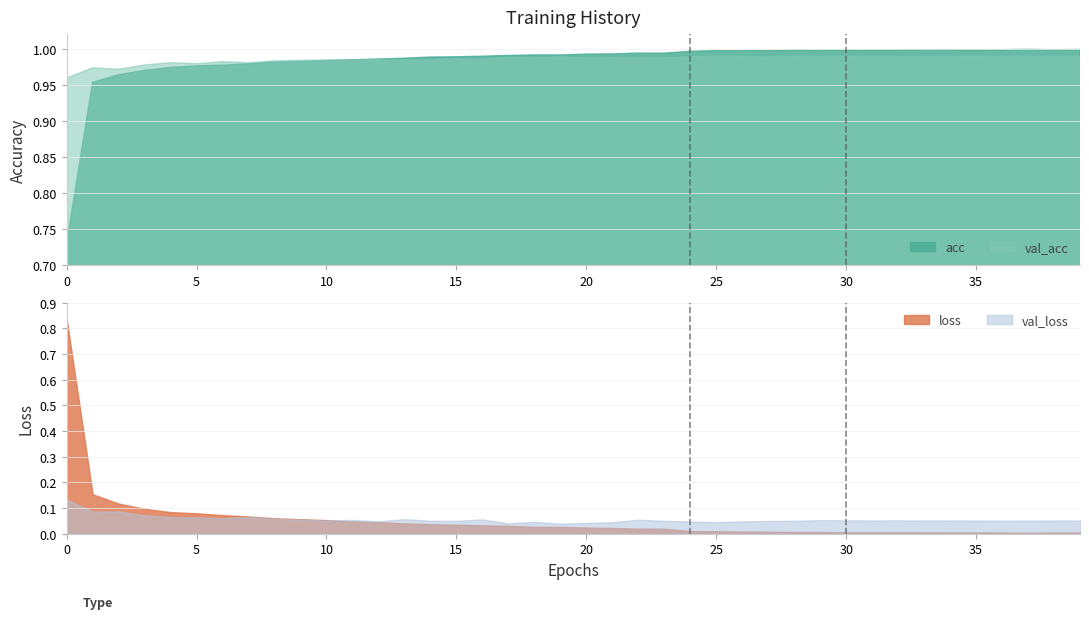

True or false: val_acc and acc intersect in this chart.

True